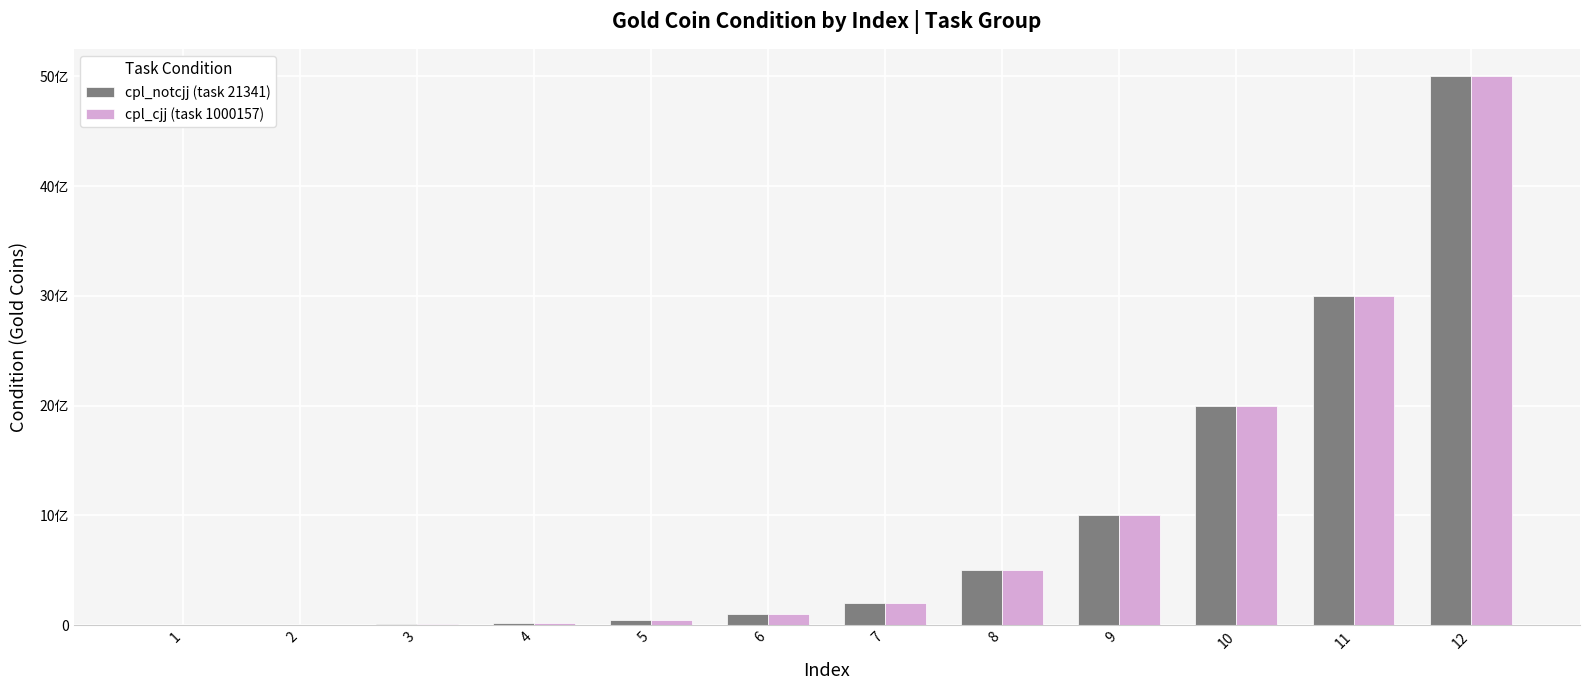

What is the difference between the second highest and minimum values in the cpl_cjj (task 1000157) series?

2998000000